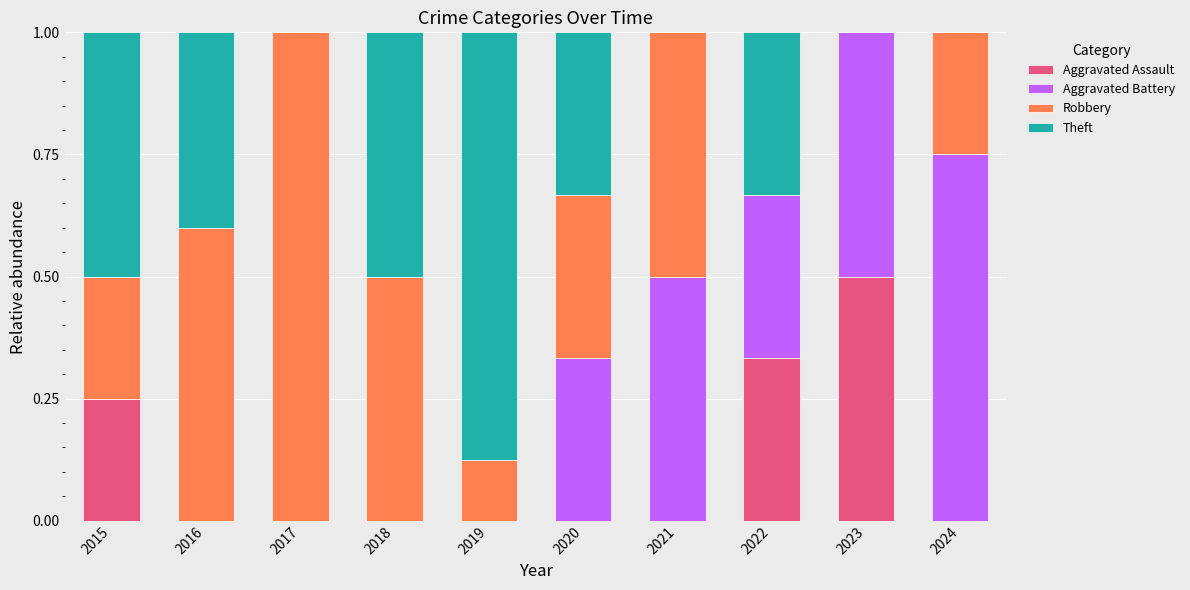

What is the total value across all series at 2021?

1.0